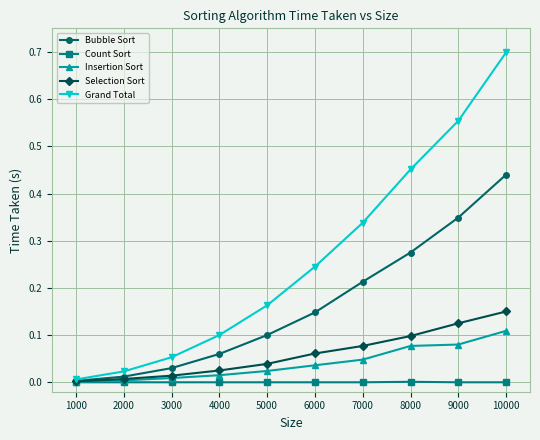

How many distinct data groups are displayed?

5